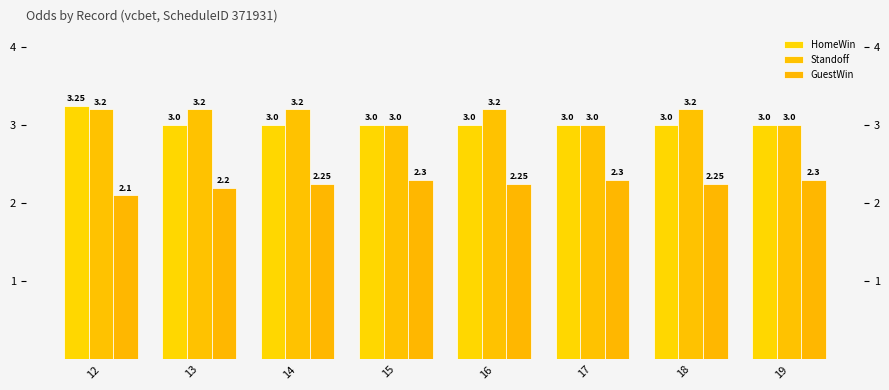

Is it true that Standoff equals 3.0 at 17?

True